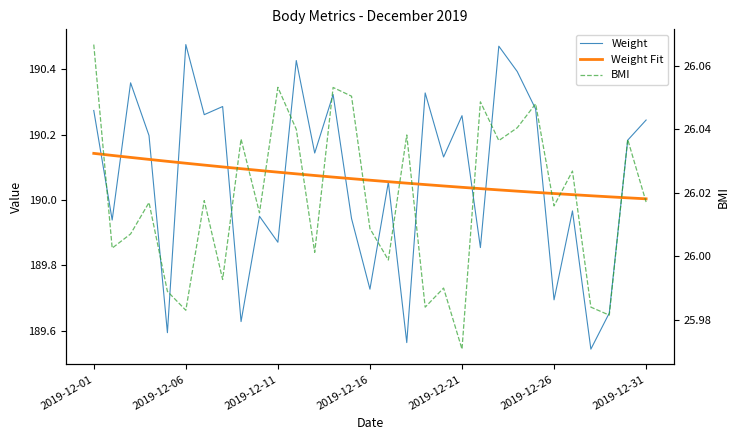

After their last crossing, which series has the higher values: Weight Fit or Weight?

Weight